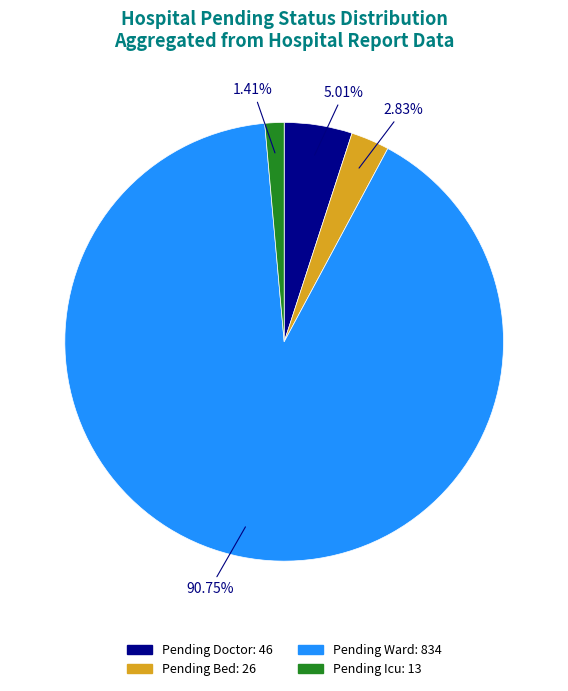

Is there any slice that represents more than half of the pie?

Yes